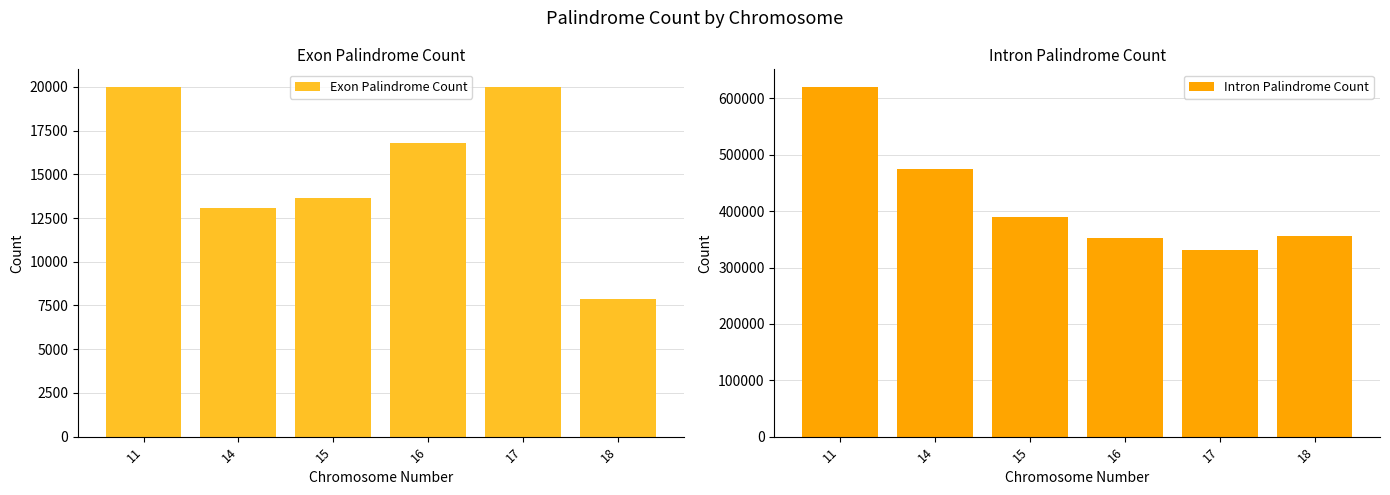

Rank the categories by Exon Palindrome Count value from lowest to highest.

18, 14, 15, 16, 11, 17